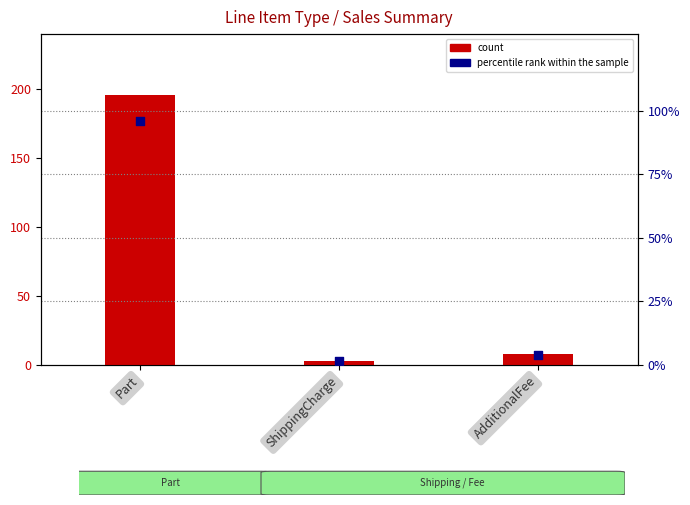

Which series has the largest total across all categories?

count